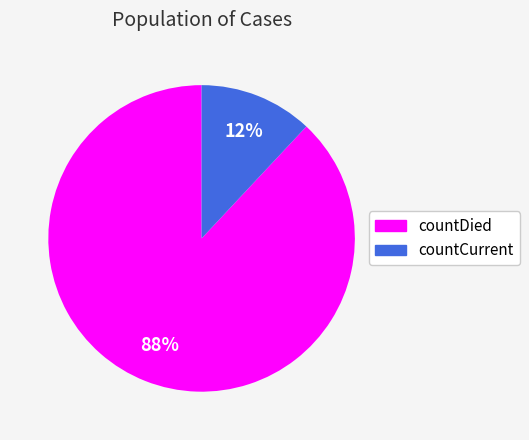

Combined, do countDied and countCurrent account for over 50%?

Yes